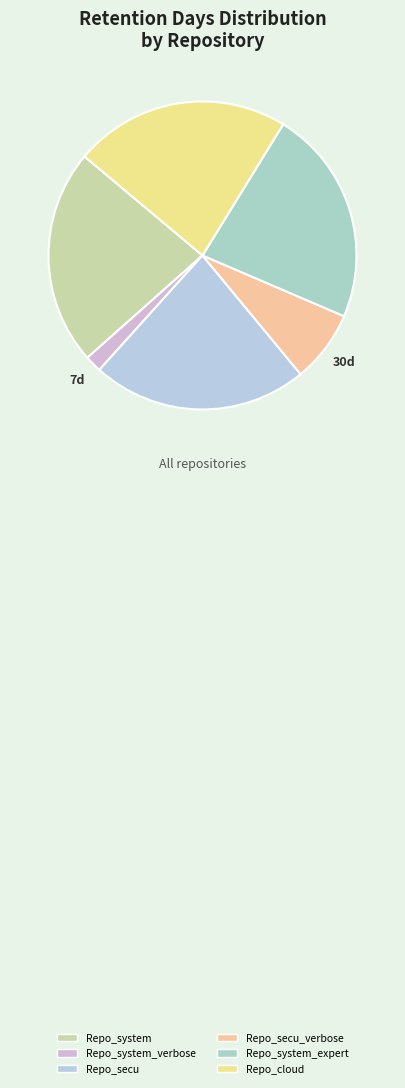

How many segments does this pie chart have?

6